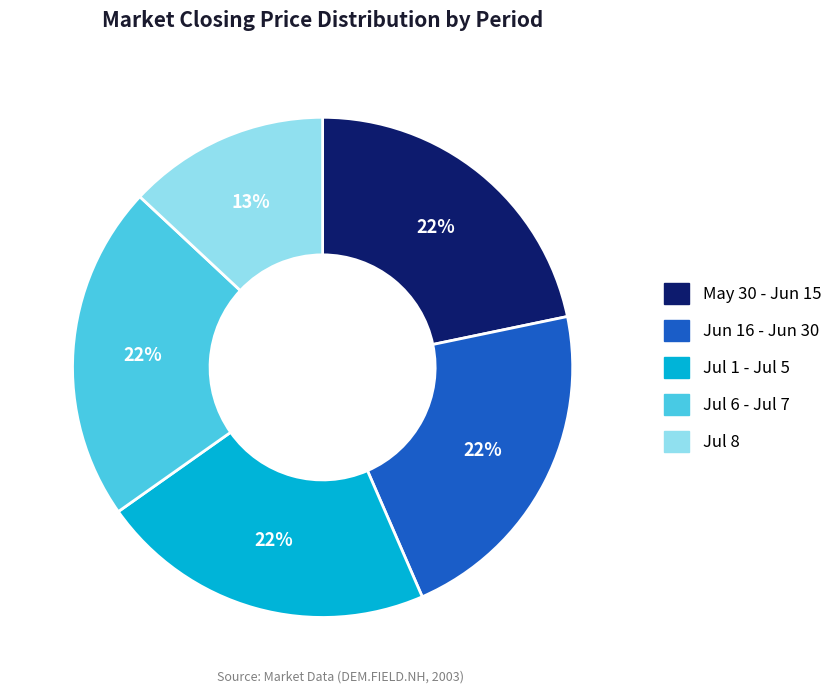

To the nearest percent, what is the difference between the largest and smallest slice percentages?

9%